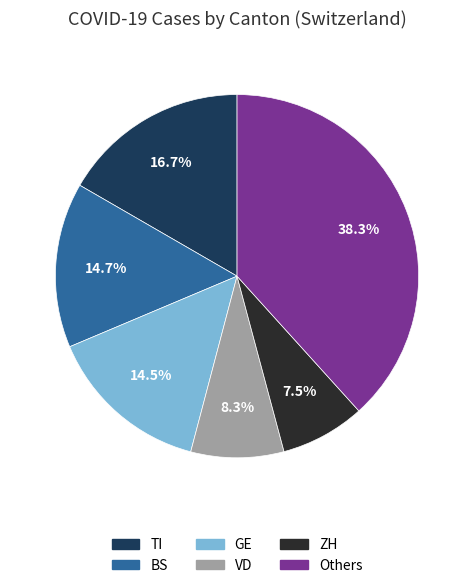

Does any single category account for the majority?

No